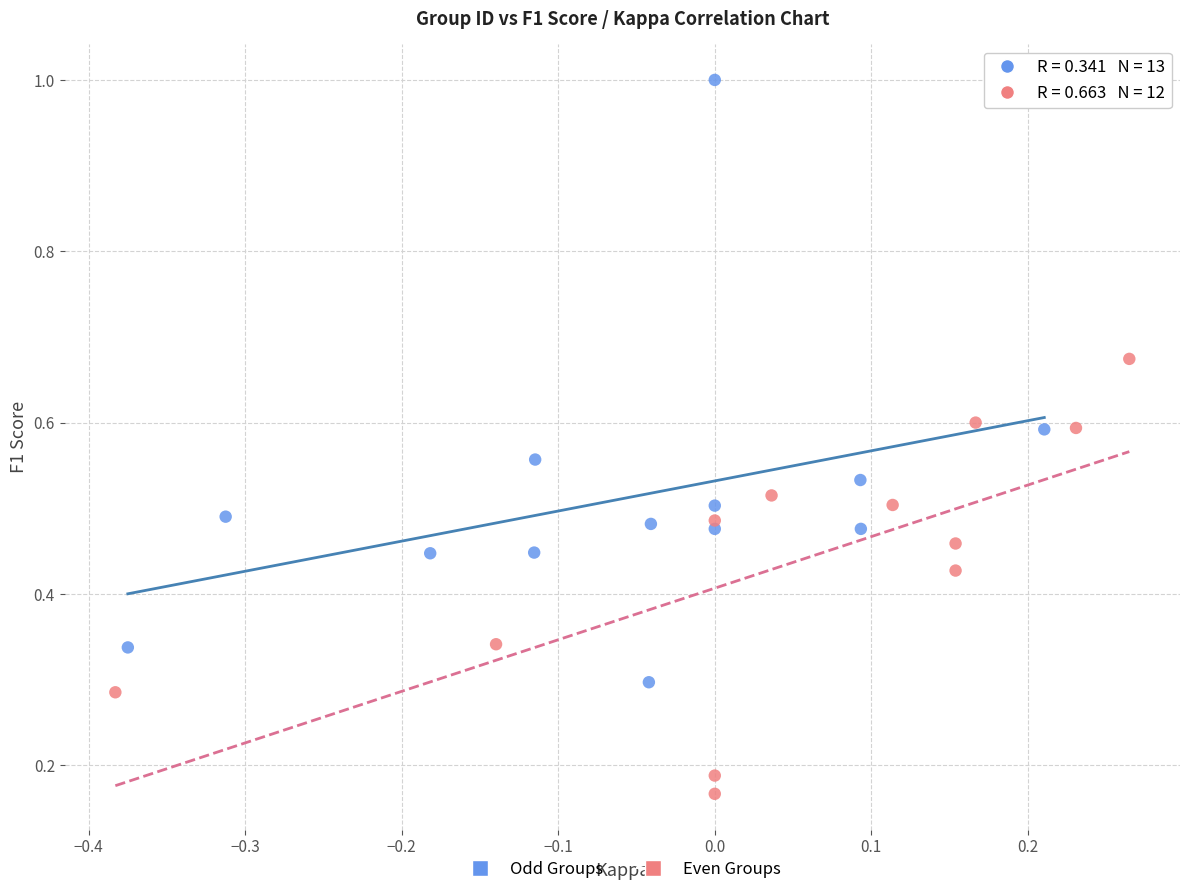

Which series reaches the minimum Y coordinate?

Even Groups